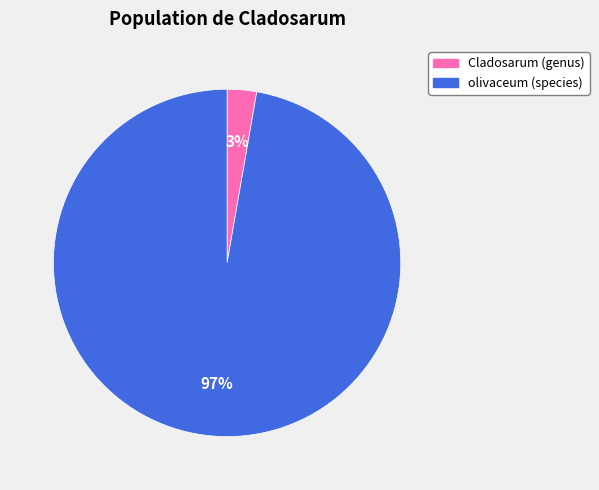

What is the smallest slice in the pie chart?

Cladosarum (genus)